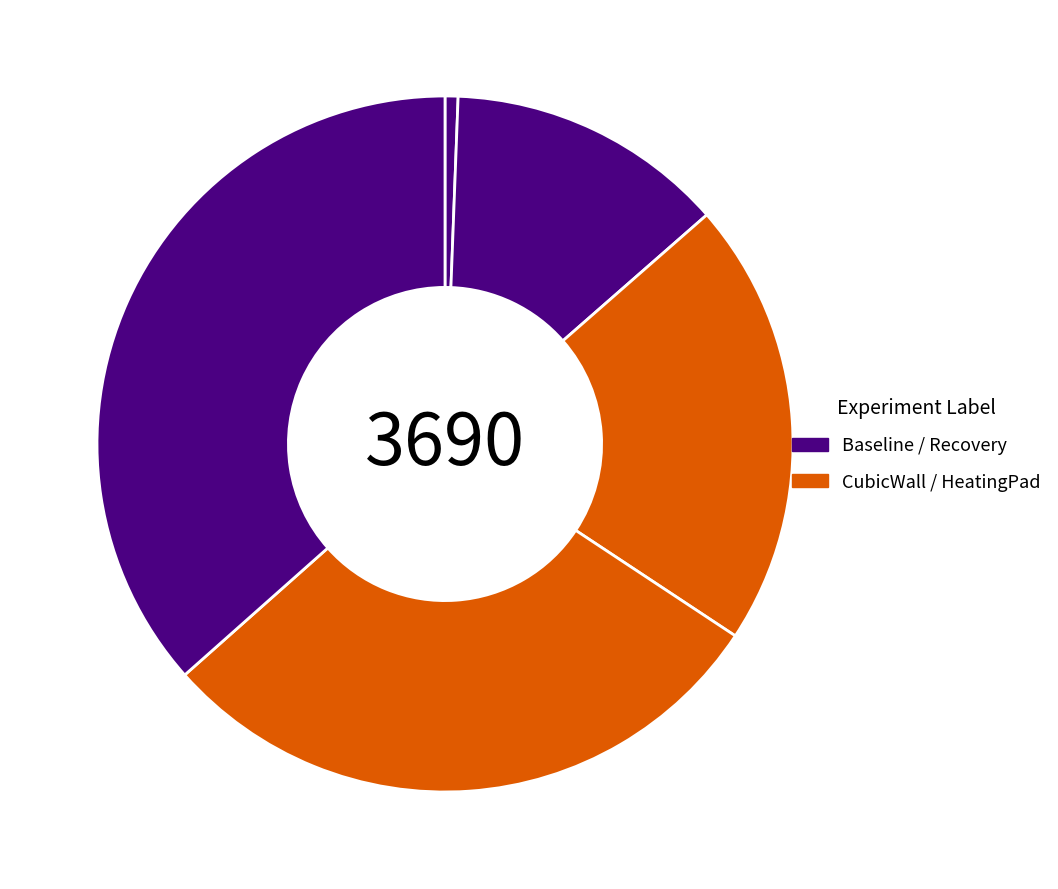

To the nearest percent, what is the average slice percentage?

20%